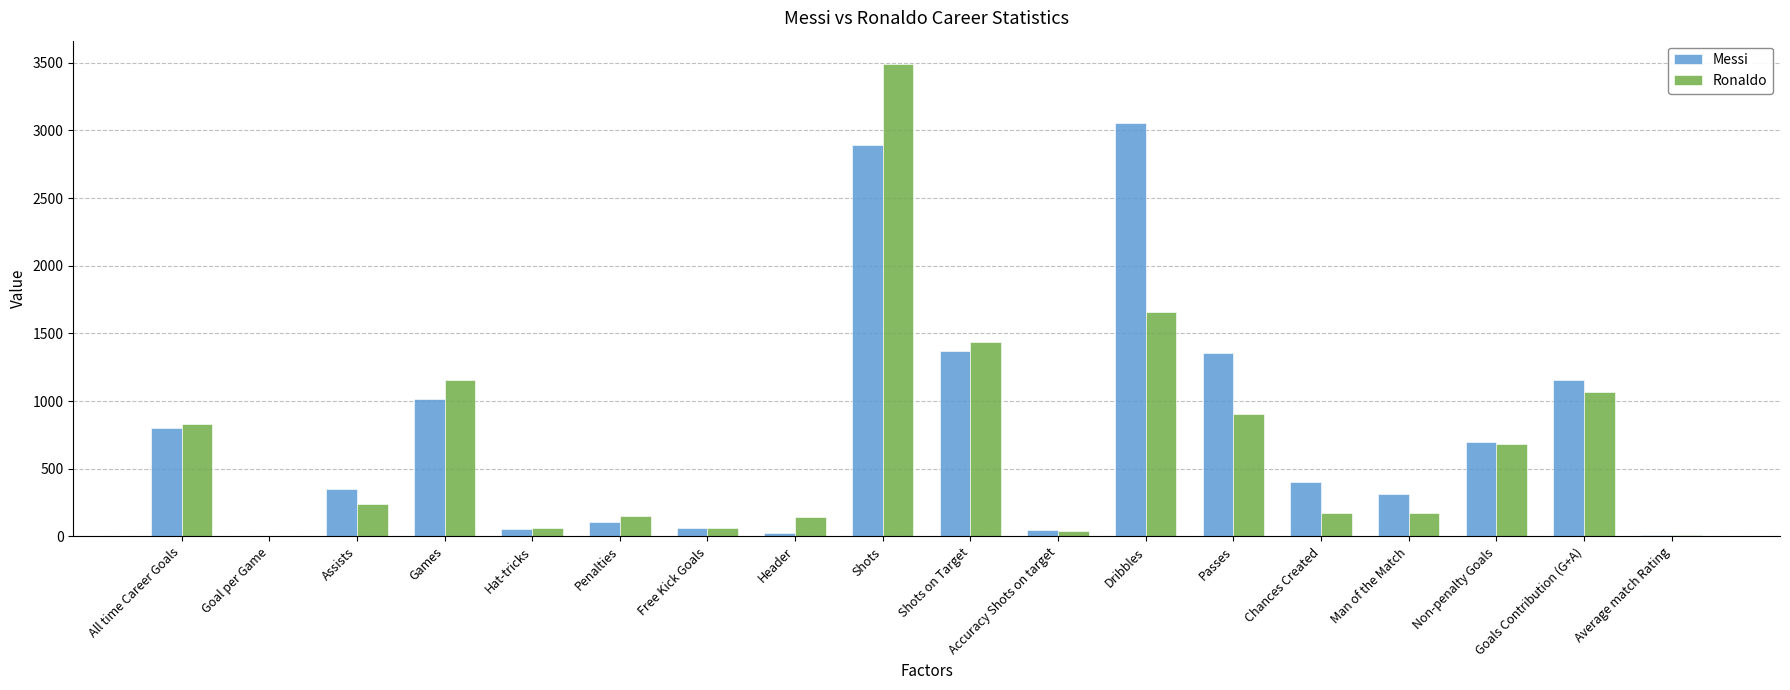

At which label does Ronaldo reach its peak?

Shots